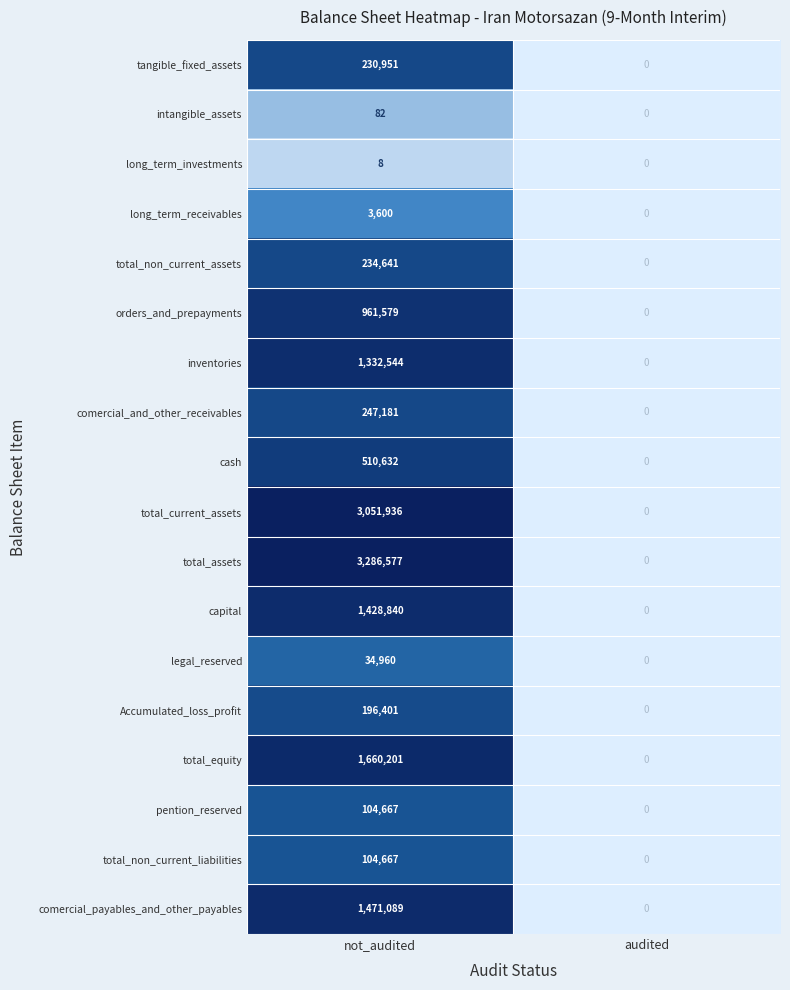

How many data points does each series have?

2